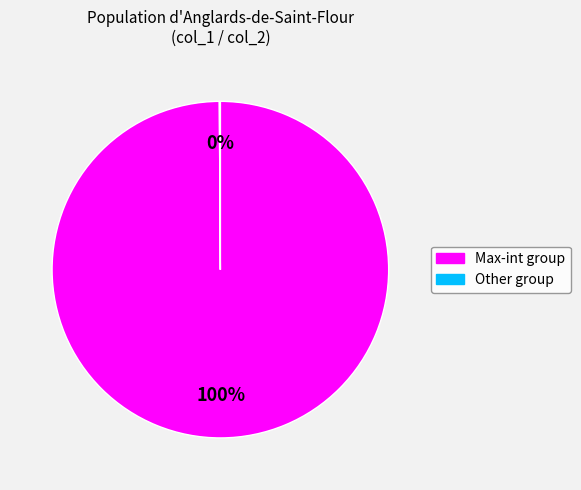

To the nearest percent, what is the difference between the largest and smallest slice percentages?

100%